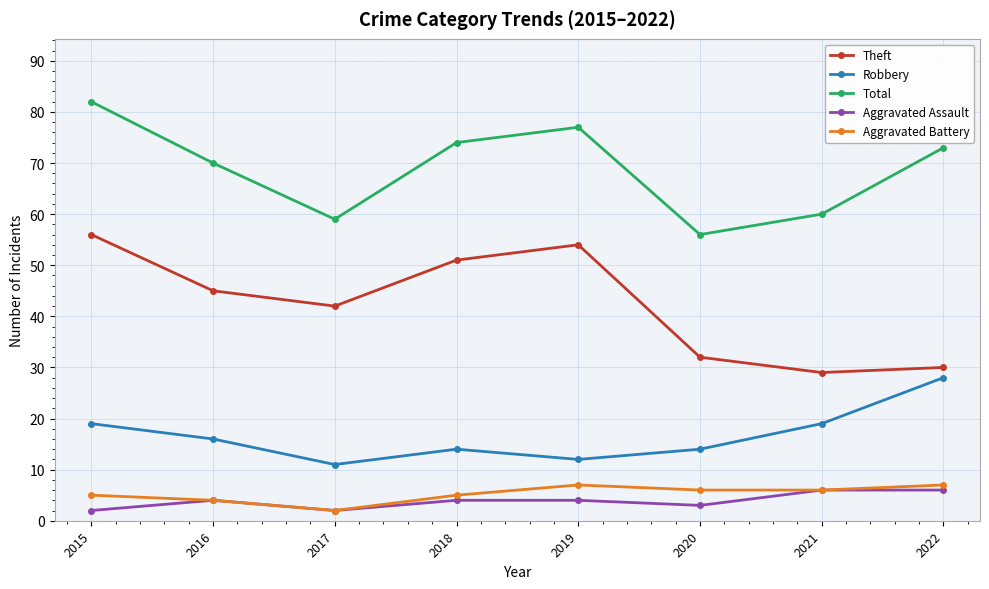

At which category does Robbery reach its first local peak?

2018